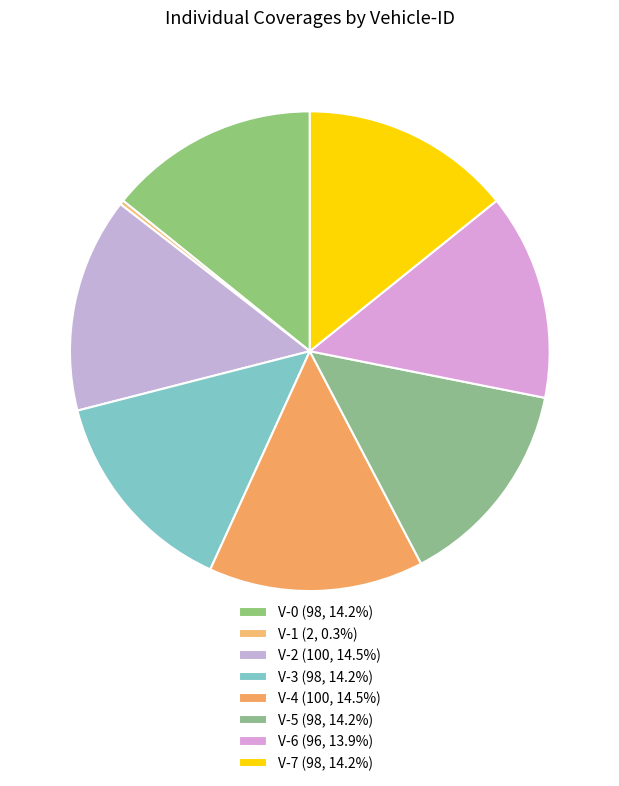

Count the number of slices in the pie.

8